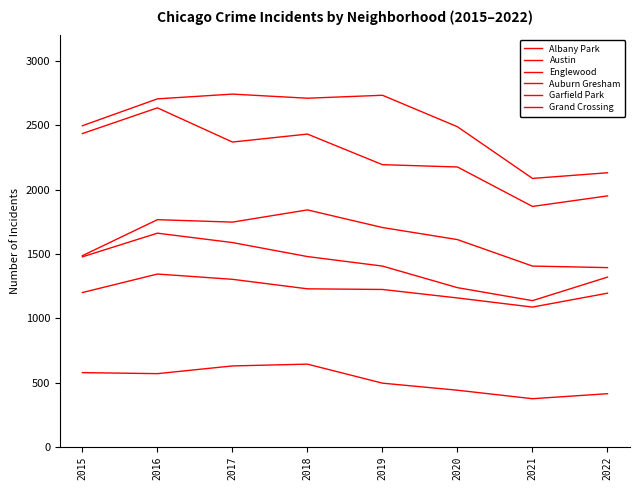

Which category has the highest value in the Albany Park series?

2018